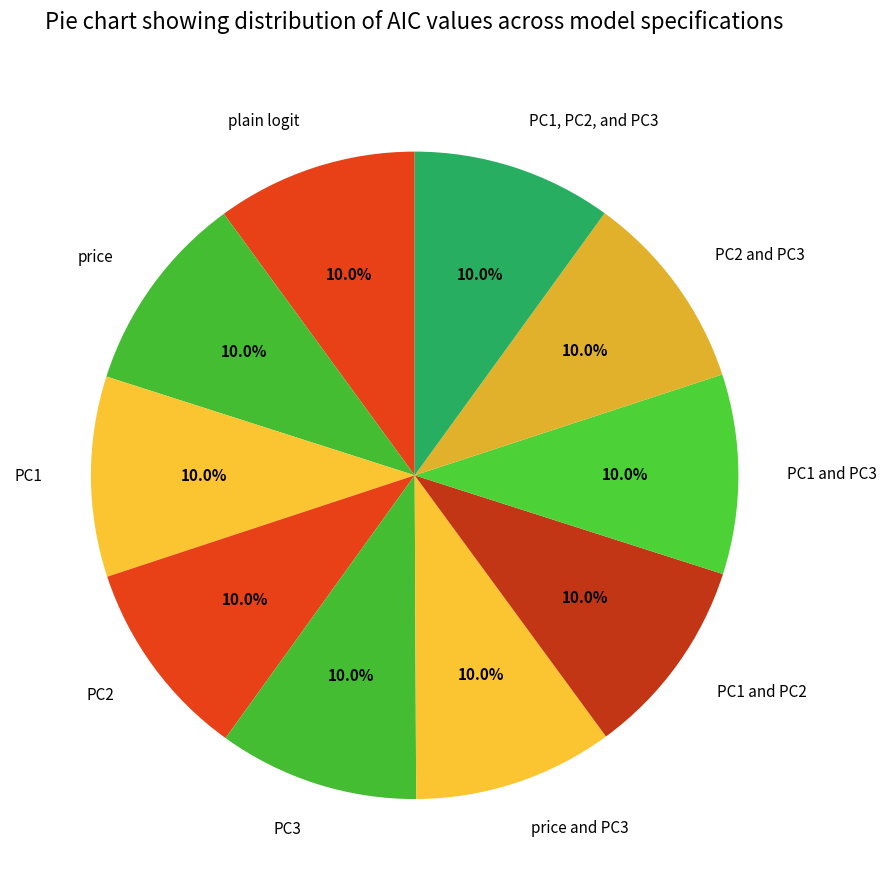

What percentage is the PC1 slice, to the nearest percent?

10%